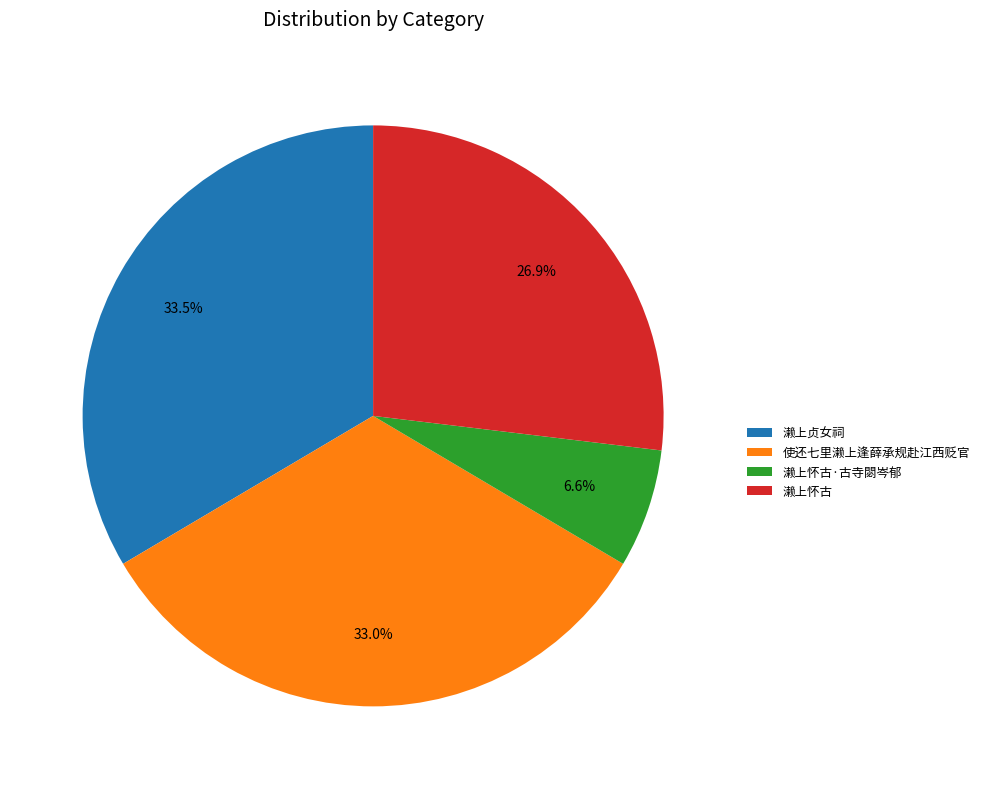

Does any single category account for the majority?

No